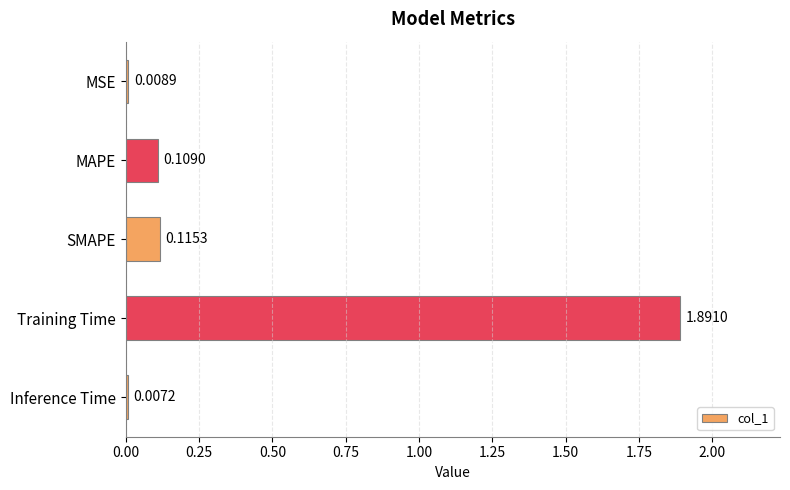

What is the sum of all values?

2.1